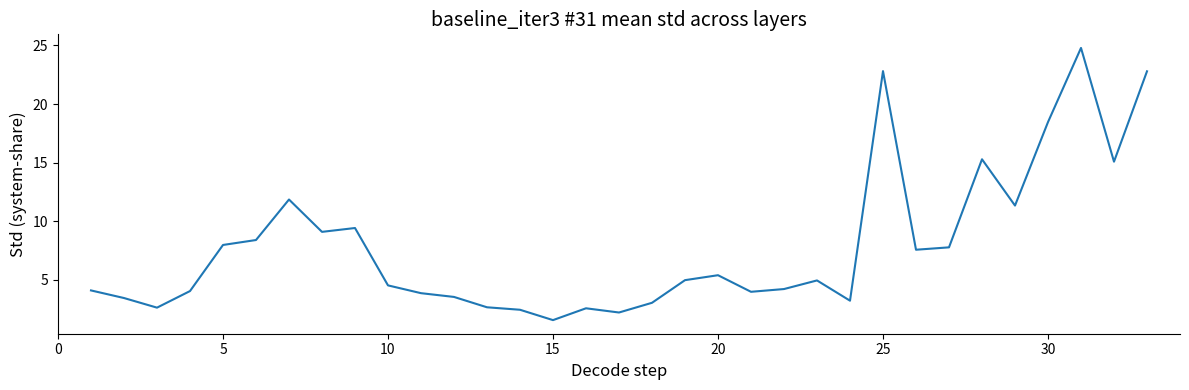

Does the chart display data point markers on the line(s)?

No